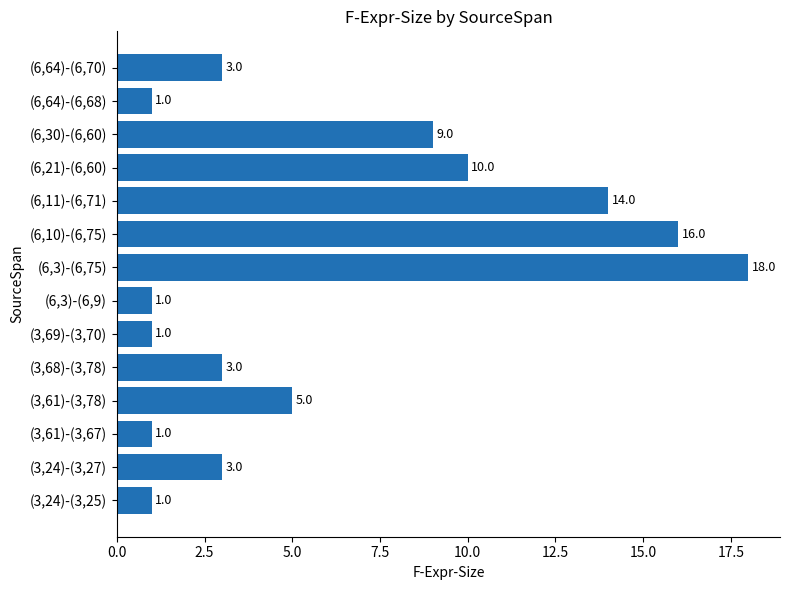

How many values are below 3?

5